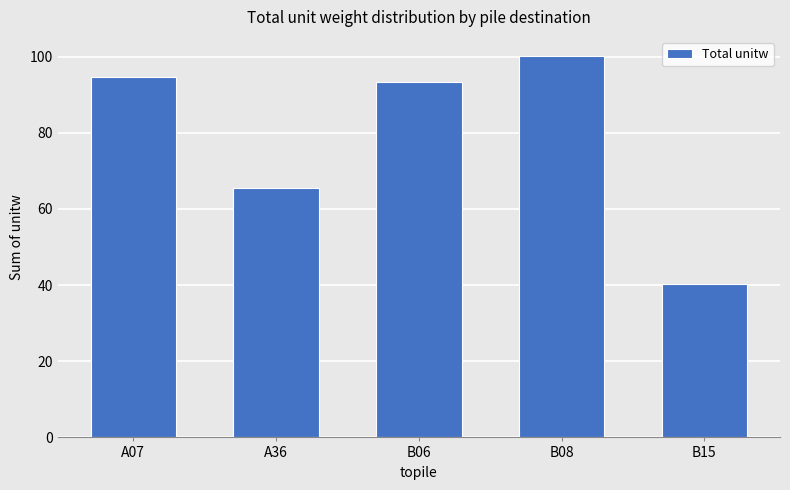

Is it true that the value at B08 is 58.8?

False